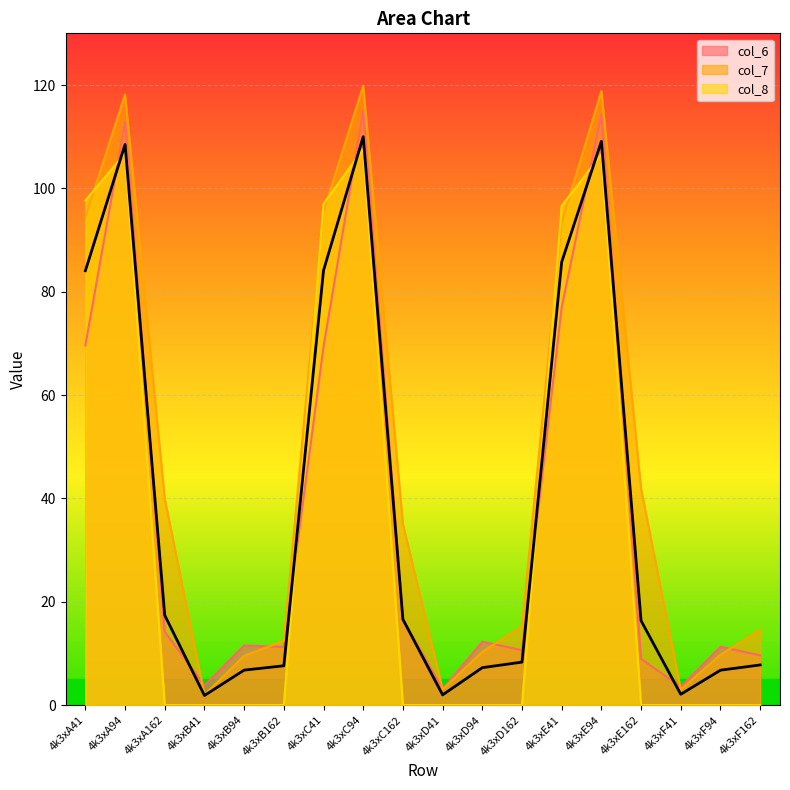

At how many categories does at least one series exceed 35?

9